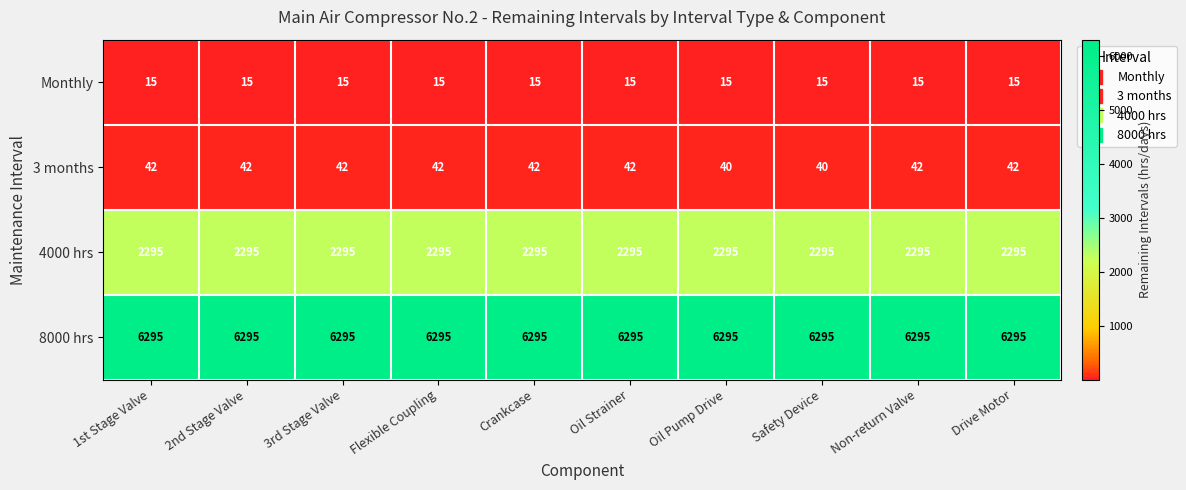

The Monthly series shows 15 at 3rd Stage Valve. True or false?

True